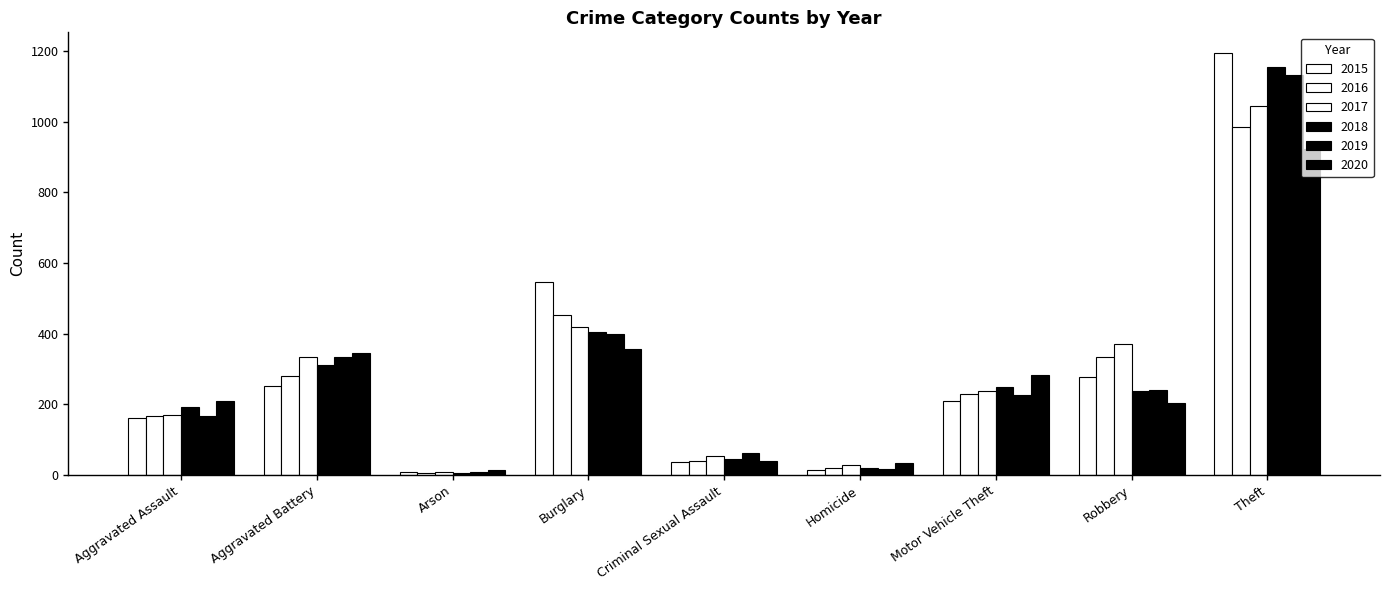

Where is 2020 nearest to the value 468?

Burglary